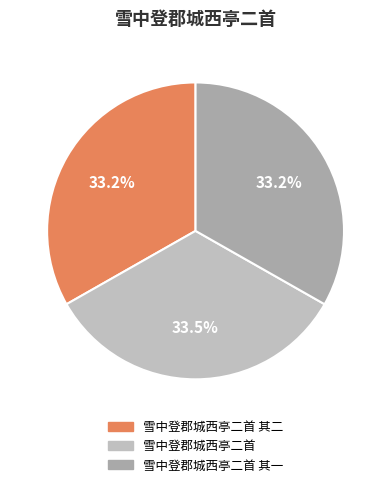

Which slice is the smallest?

雪中登郡城西亭二首 其一